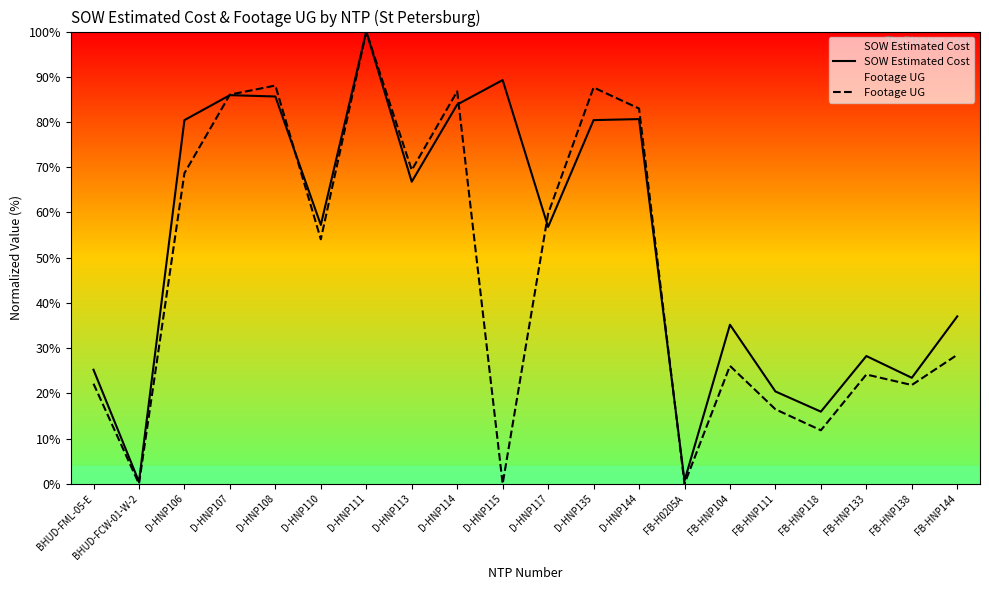

How many categories are shown in the chart?

20